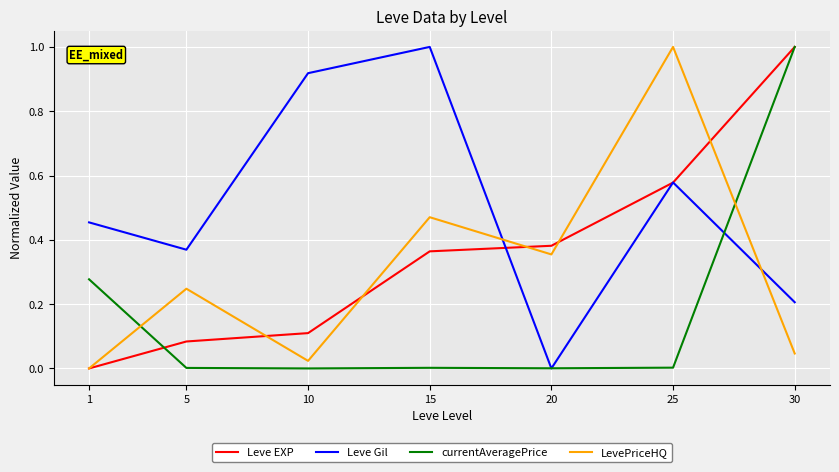

Where do Leve Gil and LevePriceHQ first cross each other?

15 and 20